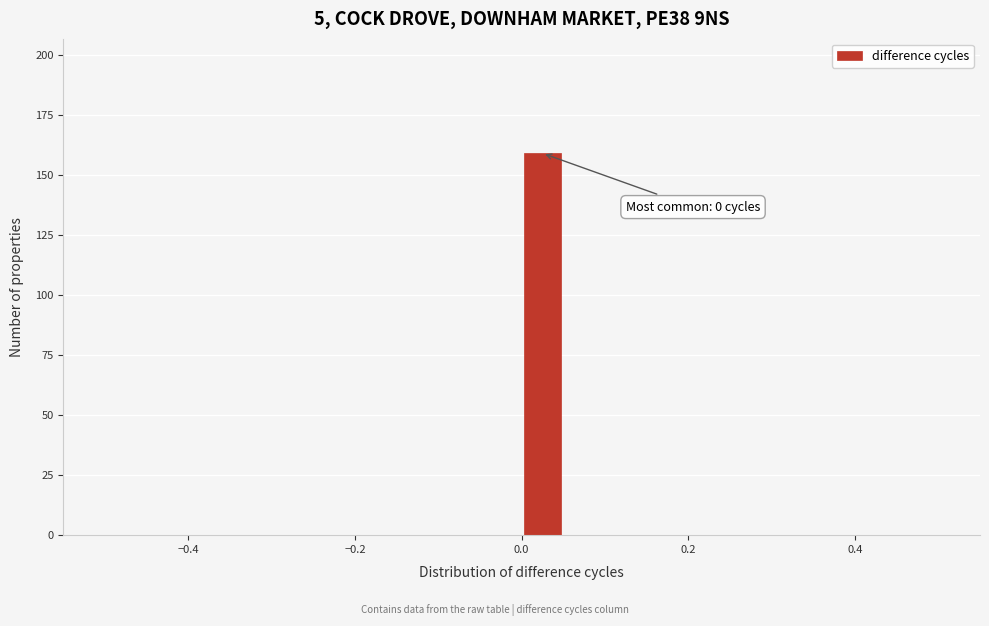

Read against the x-axis, roughly where is the centre of the tallest bar?

0.02